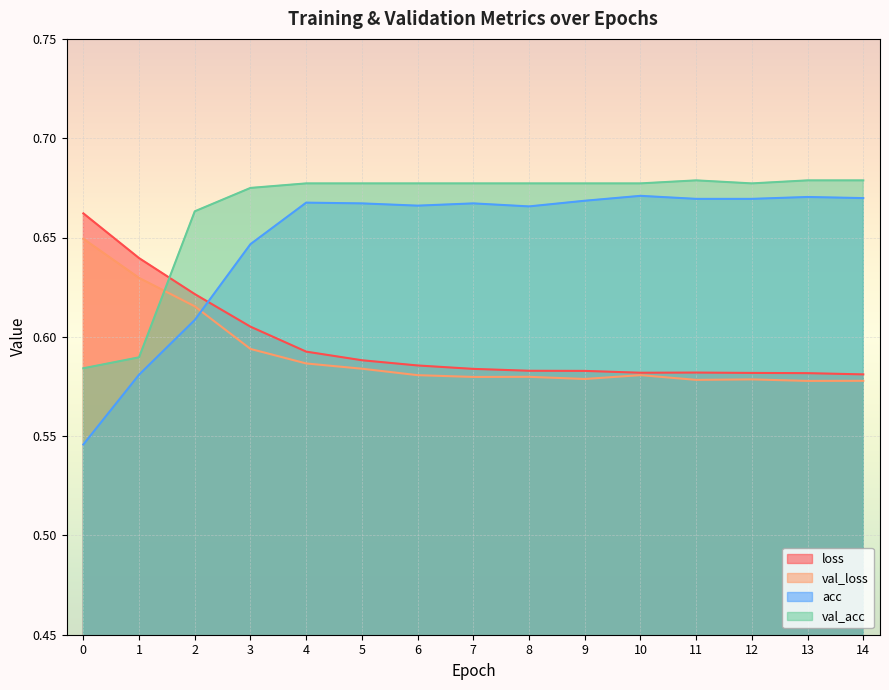

List the labels in order of acc value, smallest first.

0, 1, 2, 3, 8, 6, 5, 7, 4, 9, 11, 12, 14, 13, 10